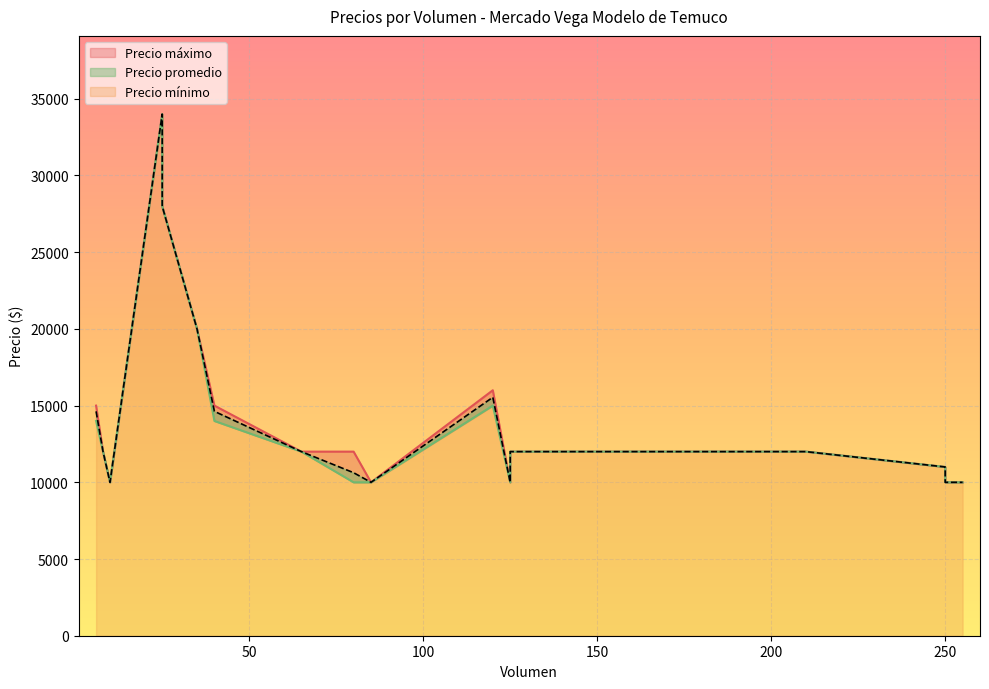

What are all the series names shown in the legend?

Precio promedio, Precio máximo, Precio mínimo